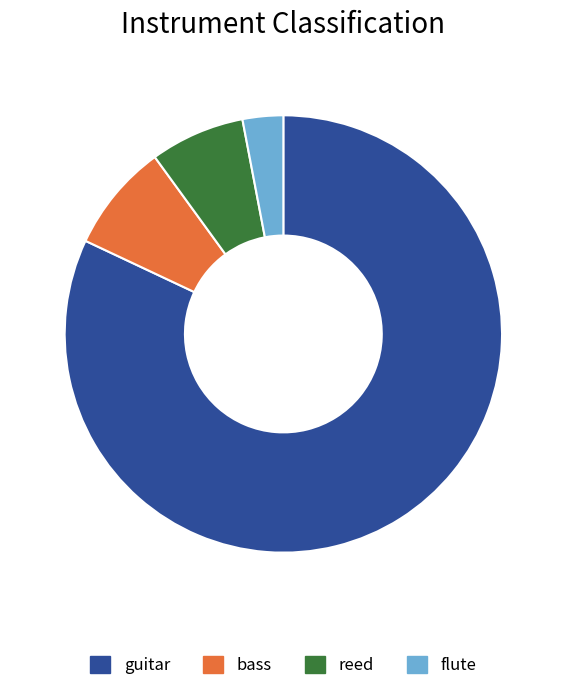

Is there any slice that represents more than half of the pie?

Yes